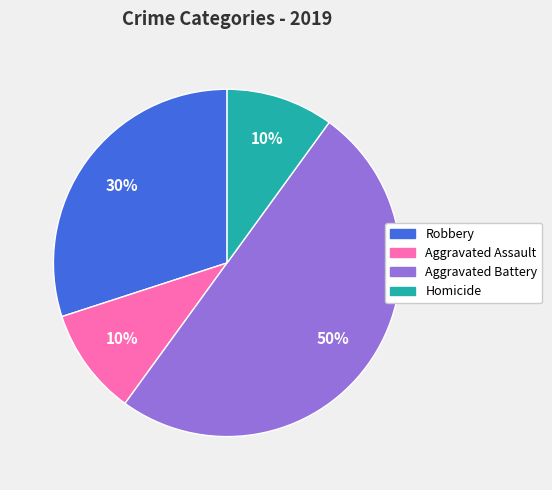

Count the number of slices in the pie.

4